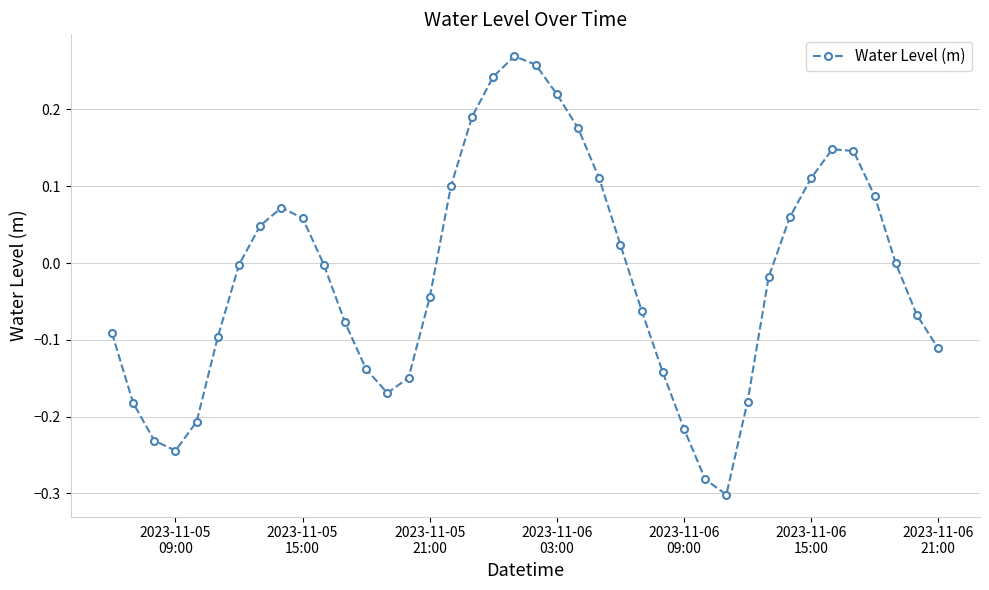

How many interior local valleys (lower than both neighbors) does the data have?

3